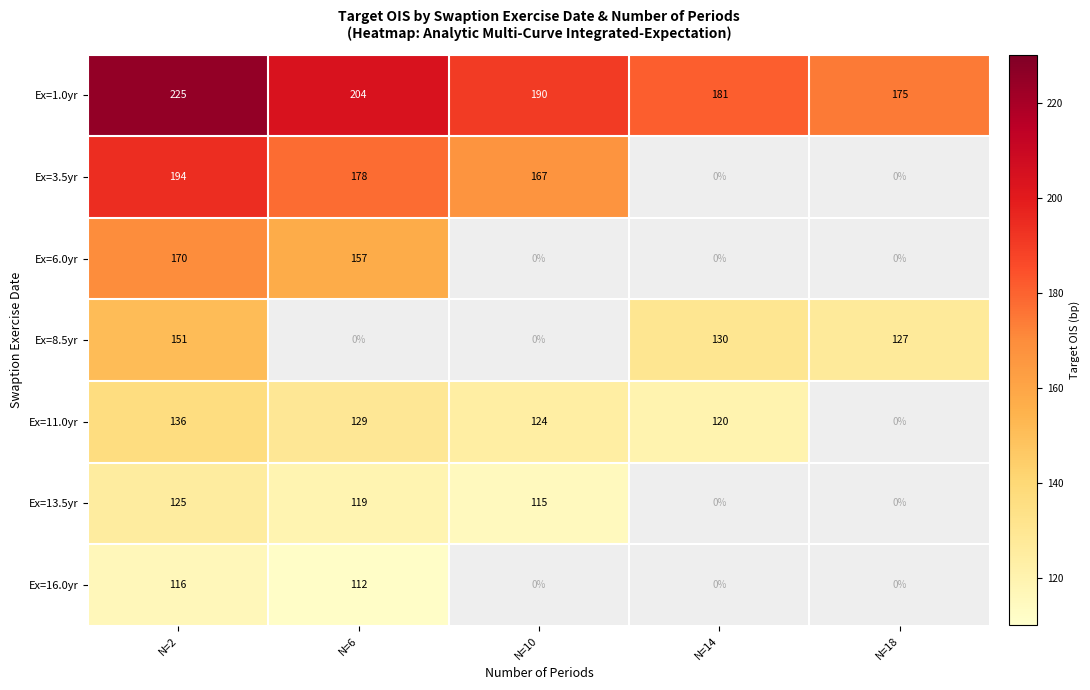

Which category has the lowest value across all series?

N=6